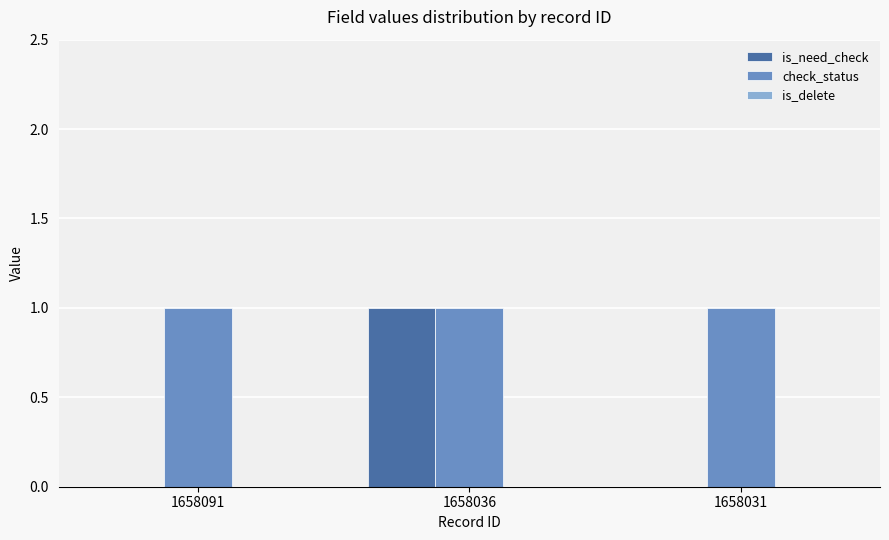

What is the sum of all check_status values?

3